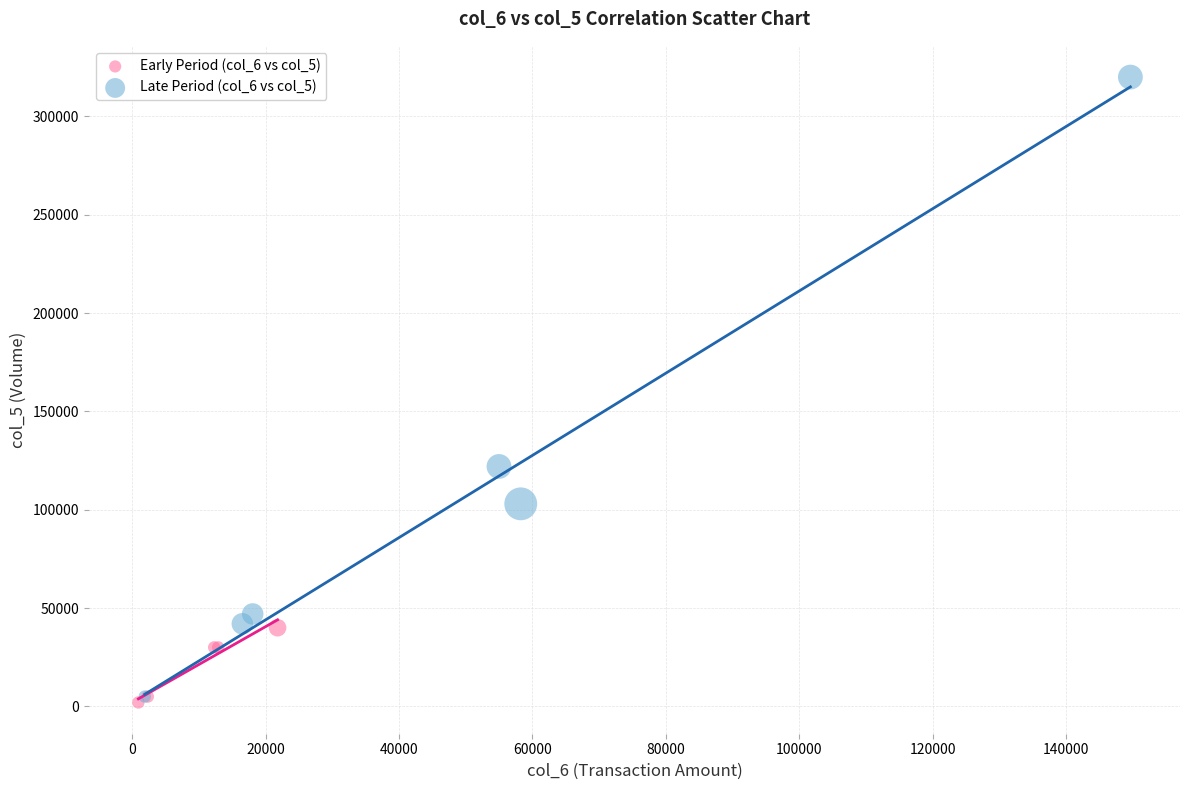

Which series reaches the maximum Y coordinate?

Late Period (col_6 vs col_5)